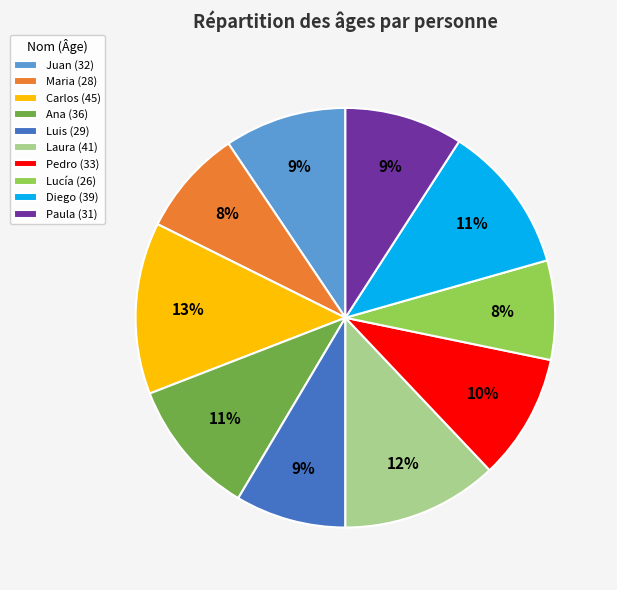

What is the largest slice in the pie chart?

Carlos